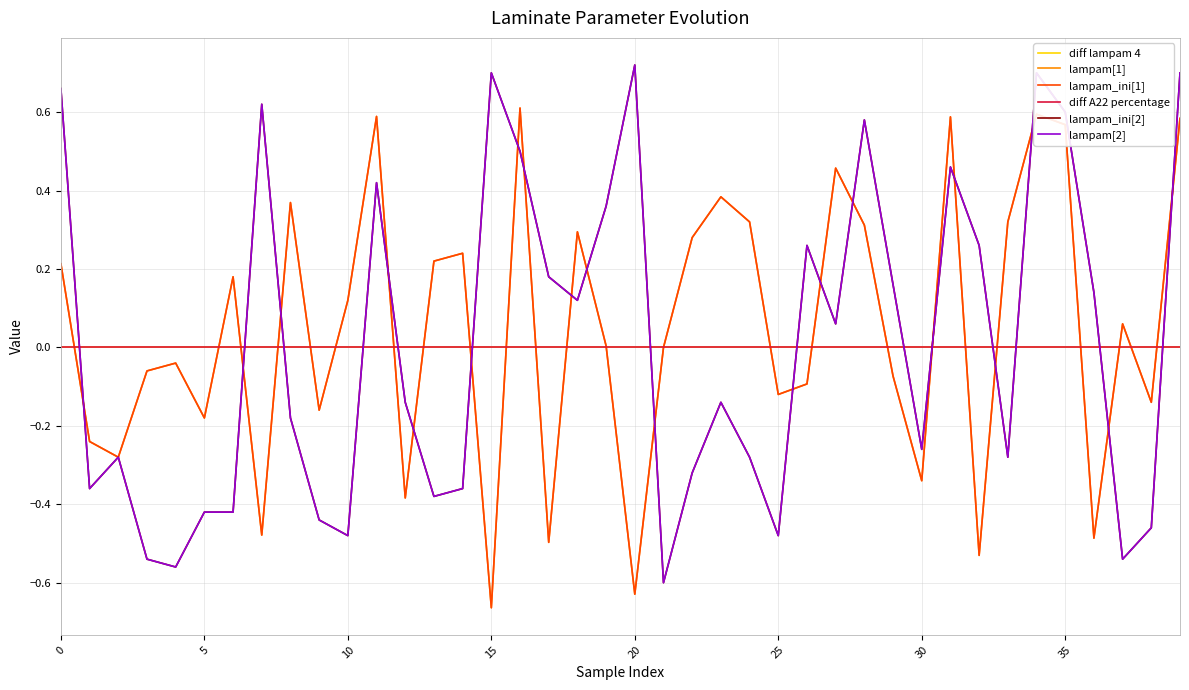

List the series in order of their peak value, highest first.

lampam_ini[2], lampam[2], lampam_ini[1], lampam[1], diff A22 percentage, diff lampam 4